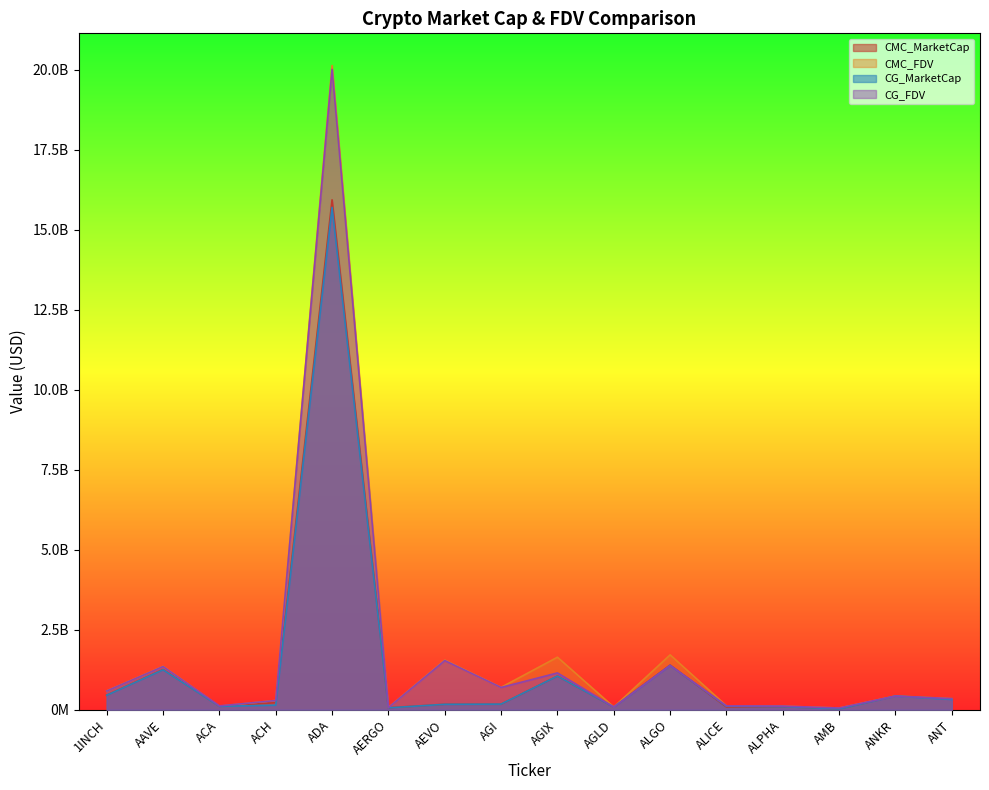

Reading left to right, extract all data points from this chart.

CMC_MarketCap: 454801713.5	1256445404.1	107520134.3	219675826.1	15940279459.2	62154256.2	170801093.1	172040921.2	1052735858.0	84316362.6	1394897315.8	82045127.3	98031416.0	25396914.5	431847932.7	347679756.5
CMC_FDV: 589551640.5	1358008246.3	111709230.8	290654124.0	20137134166.8	69836242.9	1552737210.4	699340543.3	1642211974.8	84316362.5	1715705338.2	120808571.3	112679788.5	54152299.2	431847932.7	347679756.5
CG_MarketCap: 451507141.0	1249175488.0	106746962.0	142165417.0	15703559456.0	58595244.0	169029679.0	175383623.0	1051900683.0	83619164.0	1384727823.0	107485777.0	97522439.0	23428514.0	427557221.0	321223933.0
CG_FDV: 585280942.0	1350150777.0	119223880.0	287569379.0	20017735011.0	65837353.0	1536633444.0	696140971.0	1150110075.0	83619164.0	1384727814.0	120544797.0	112094757.0	53584980.0	427557221.0	346418023.0